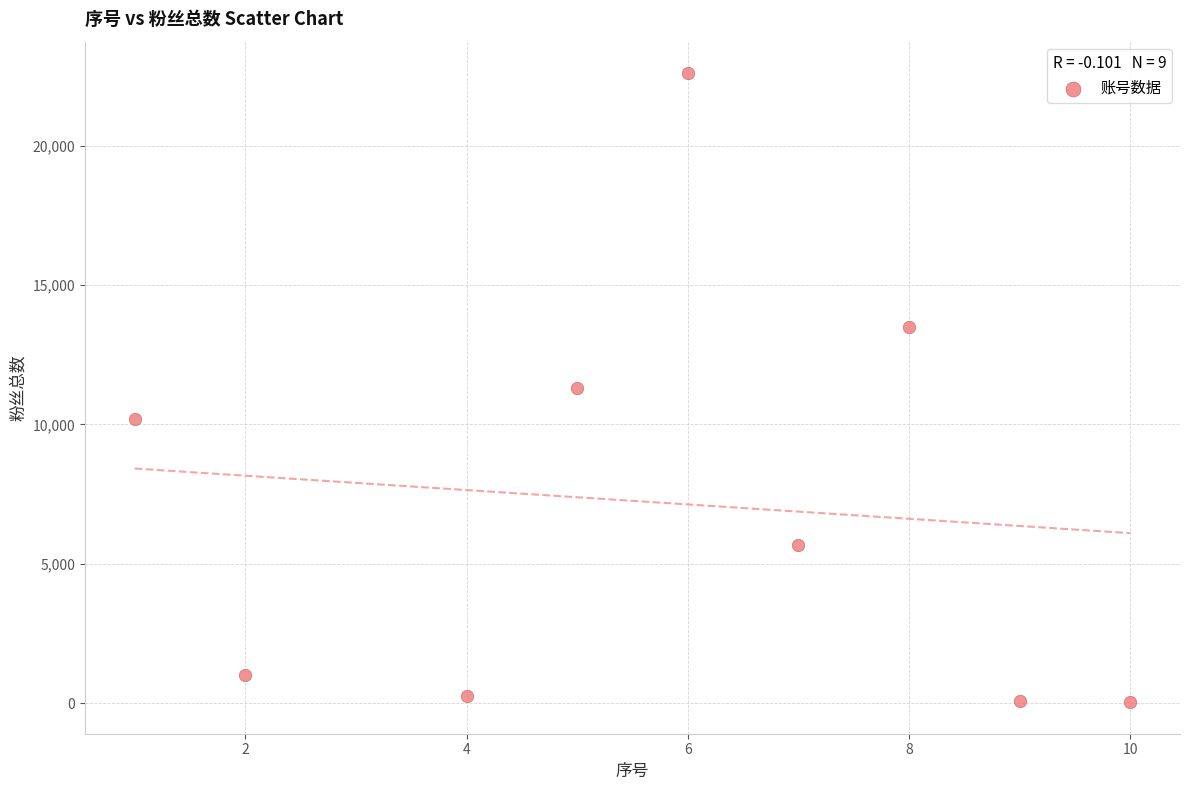

What is the average Y value?

7189